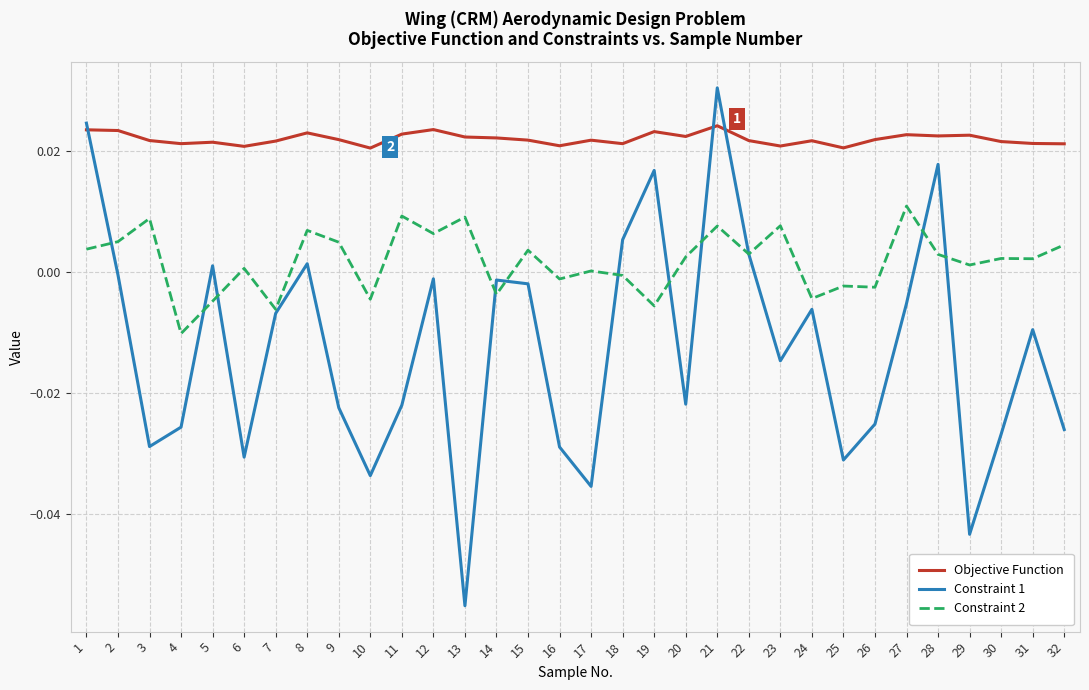

At which category is the sum across all series the highest?

21